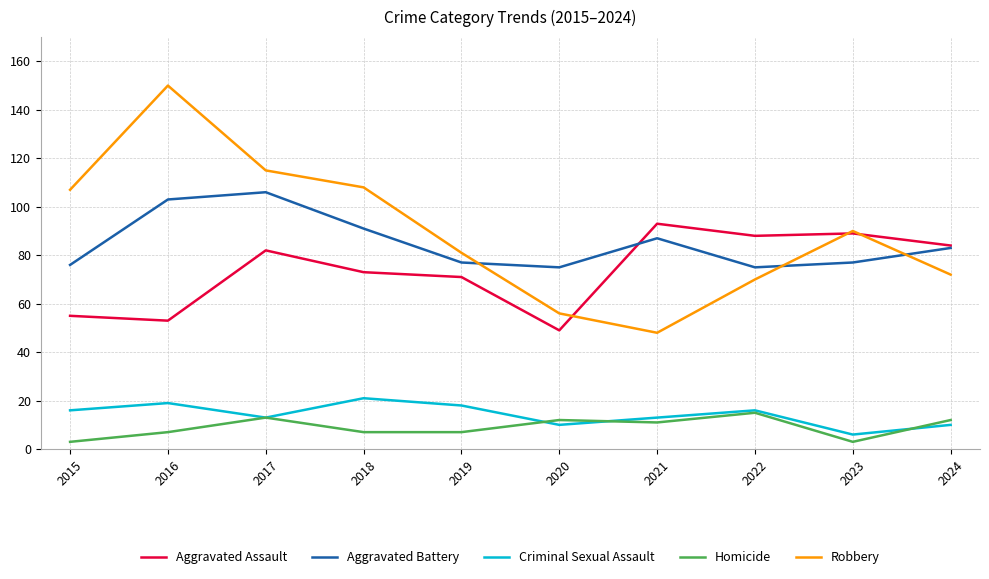

Reading left to right, what are all the values shown in this chart?

Aggravated Assault: 2015=55	2016=53	2017=82	2018=73	2019=71	2020=49	2021=93	2022=88	2023=89	2024=84
Aggravated Battery: 2015=76	2016=103	2017=106	2018=91	2019=77	2020=75	2021=87	2022=75	2023=77	2024=83
Criminal Sexual Assault: 2015=16	2016=19	2017=13	2018=21	2019=18	2020=10	2021=13	2022=16	2023=6	2024=10
Homicide: 2015=3	2016=7	2017=13	2018=7	2019=7	2020=12	2021=11	2022=15	2023=3	2024=12
Robbery: 2015=107	2016=150	2017=115	2018=108	2019=81	2020=56	2021=48	2022=70	2023=90	2024=72